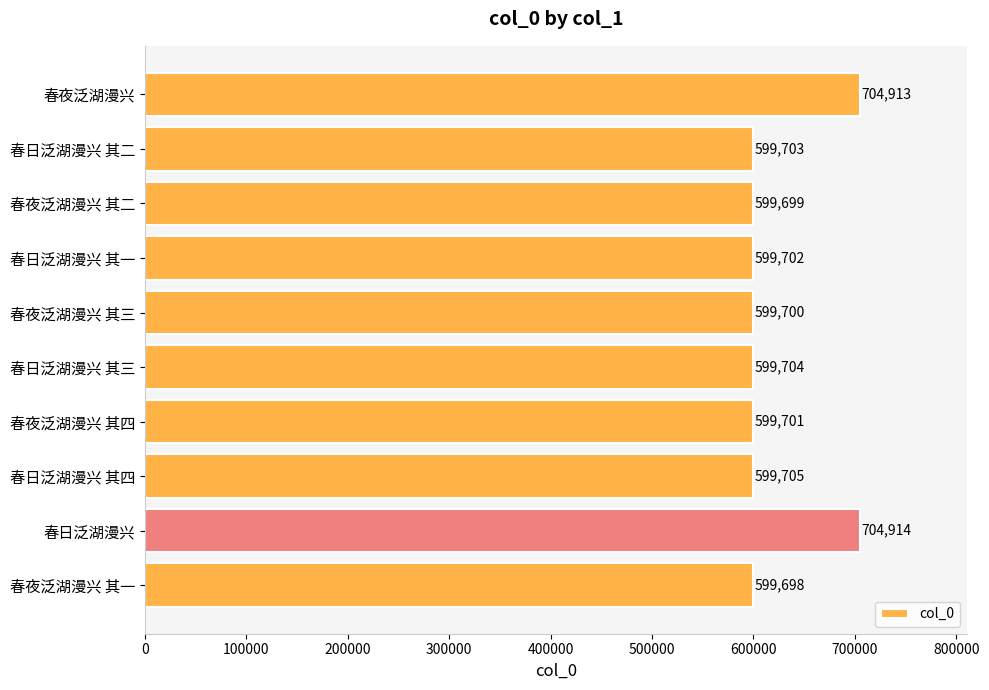

List the labels in order of value, smallest first.

春夜泛湖漫兴 其一, 春夜泛湖漫兴 其二, 春夜泛湖漫兴 其三, 春夜泛湖漫兴 其四, 春日泛湖漫兴 其一, 春日泛湖漫兴 其二, 春日泛湖漫兴 其三, 春日泛湖漫兴 其四, 春夜泛湖漫兴, 春日泛湖漫兴